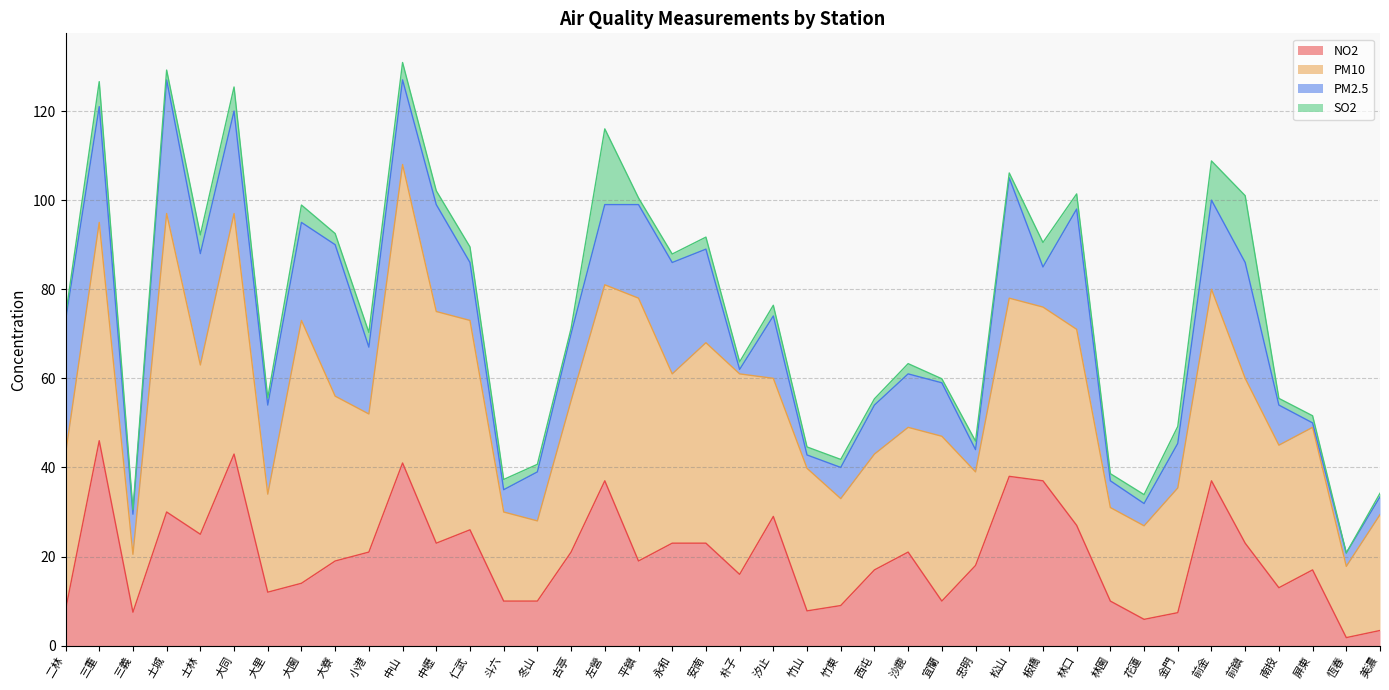

True or false: SO2 has a value of 1.0 at 二林.

True